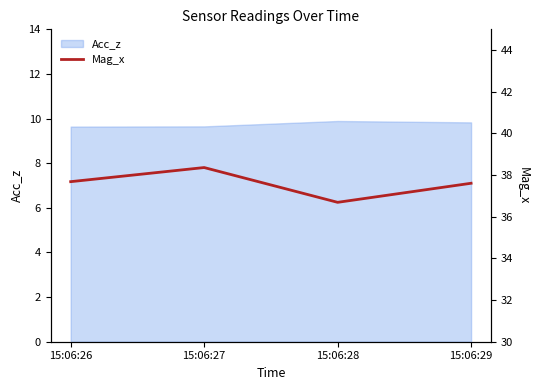

What is the highest value of the Acc_z series?

9.9